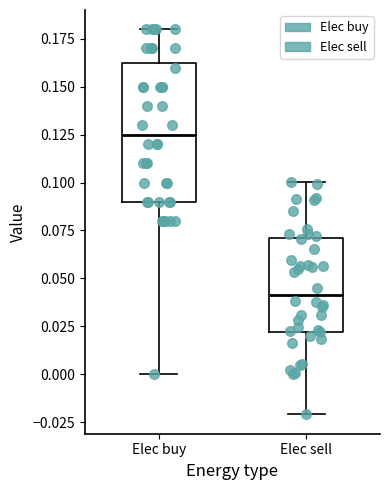

Reading left to right, read every box against the y-axis: the position of its median line, the range the box covers, and the ends of its whiskers. The values are not printed on the chart, so give them approximately, as read against the axis.

Elec buy: median 0.125, box 0.090 to 0.165, whiskers 0.000 to 0.180
Elec sell: median 0.040, box 0.020 to 0.070, whiskers -0.020 to 0.100